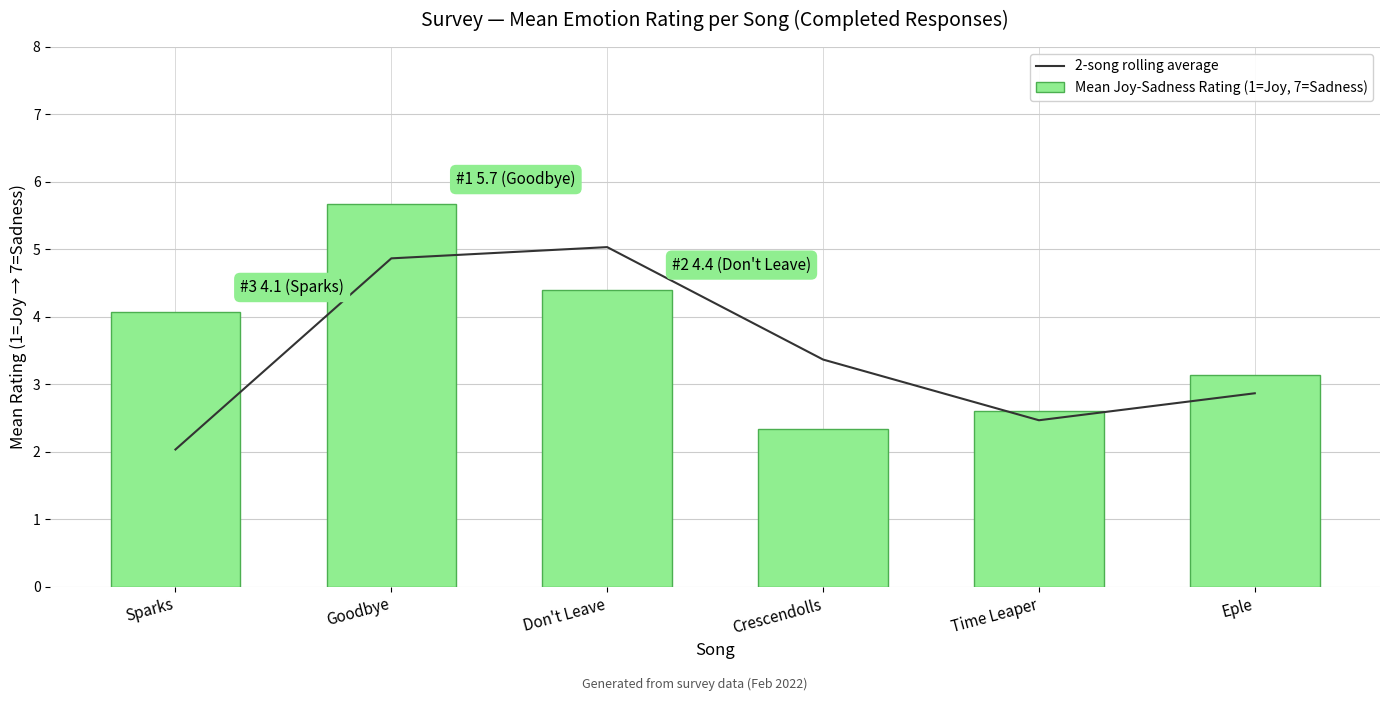

What is the spread (max minus min) of values at Crescendolls?

1.0